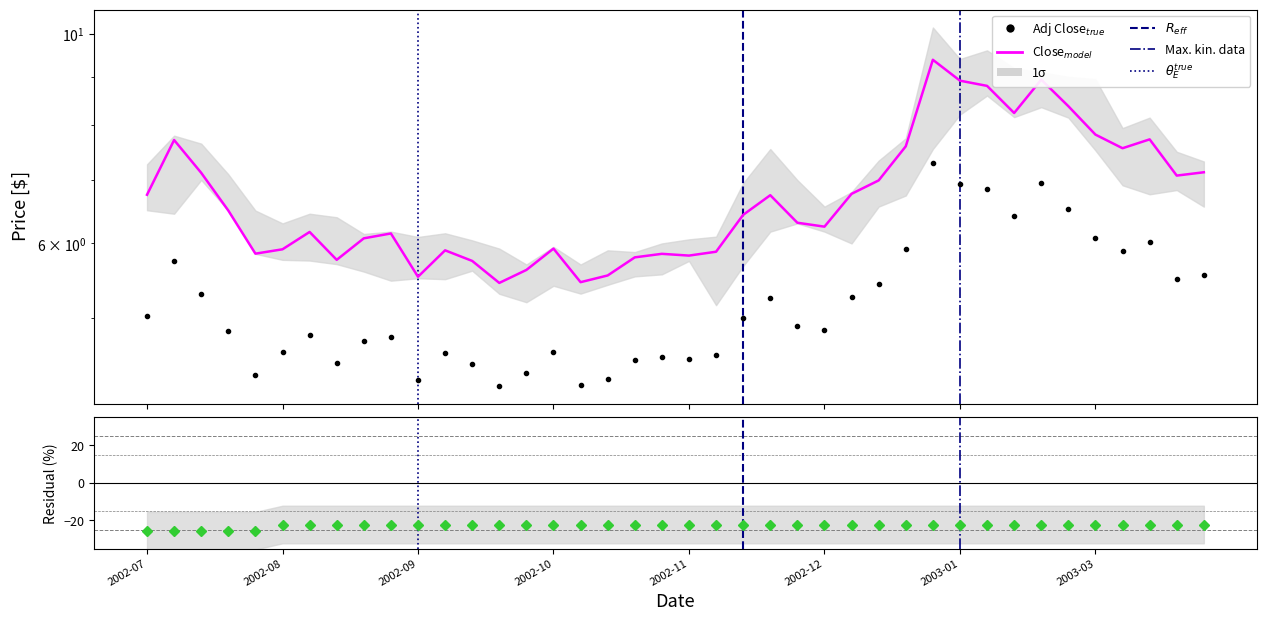

What is the difference between the second highest and minimum values in the Adj Close series?

2.7